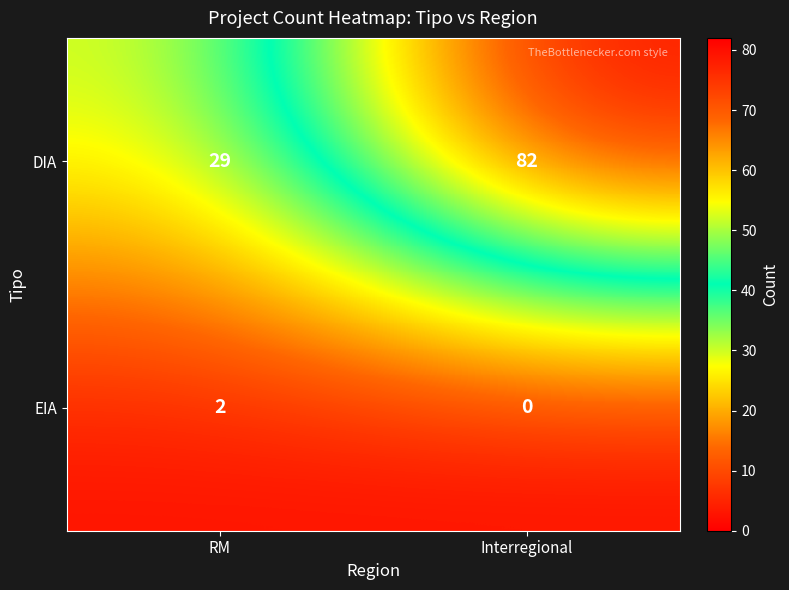

Rank the series by their average value, from lowest to highest.

EIA, DIA